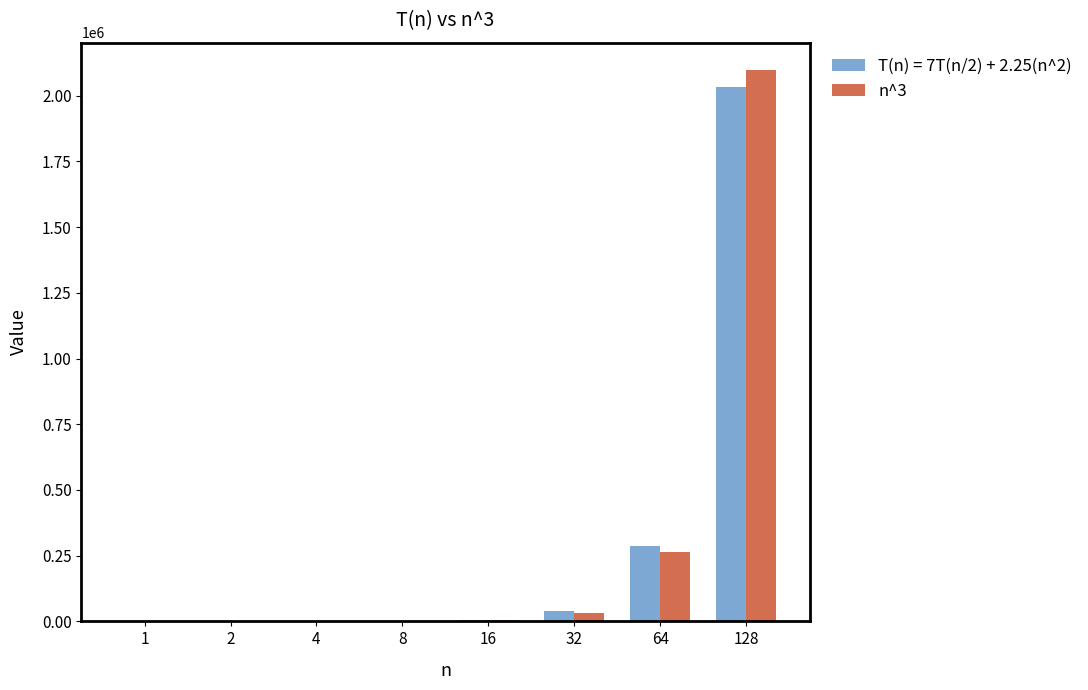

Which category has the highest value across all series?

128